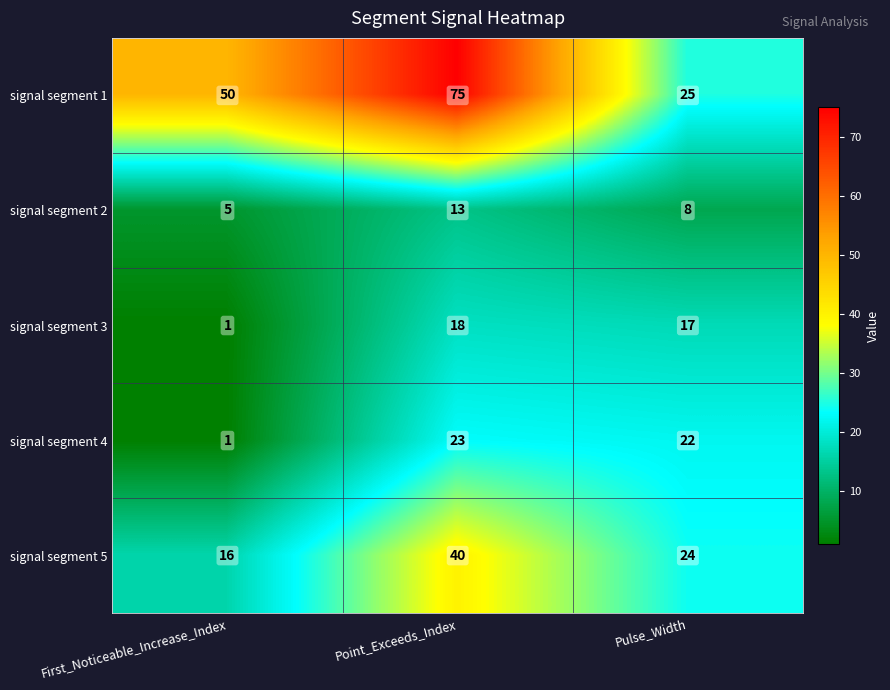

The value of signal segment 5 at Pulse_Width is 24. True or false?

True